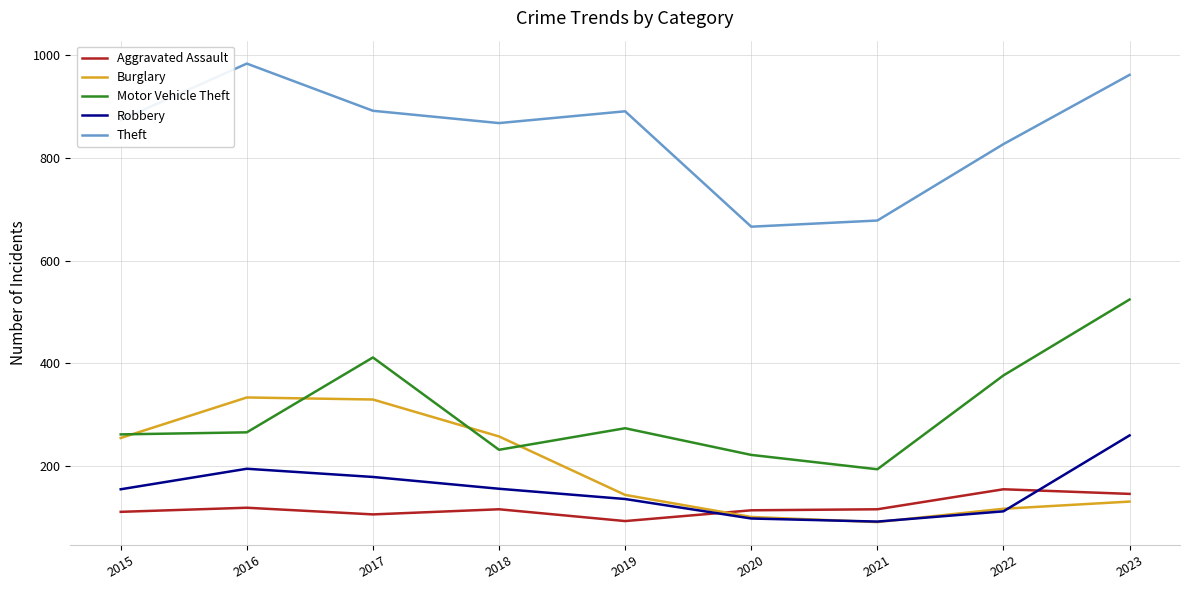

Which series has the largest total across all categories?

Theft